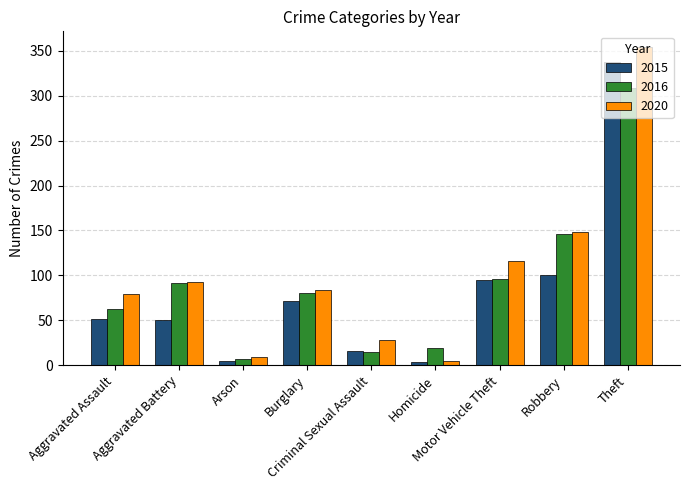

What is the label of the 9th bar from the right?

Aggravated Assault